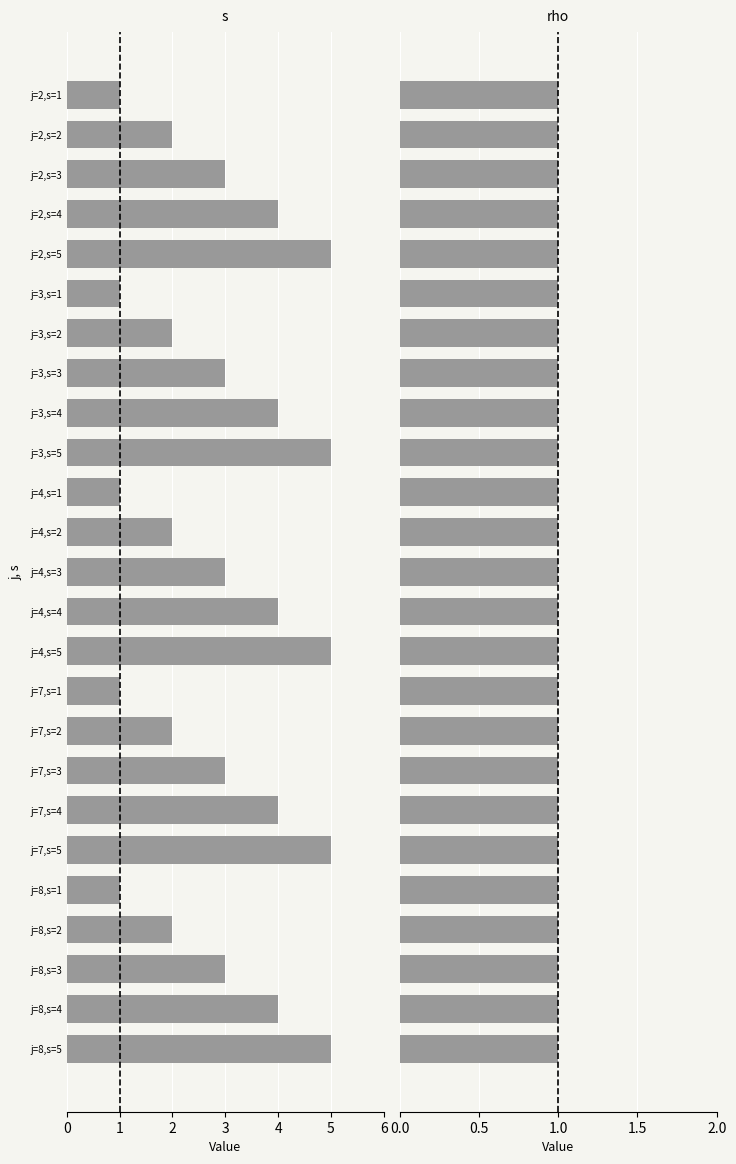

Rank the series by their maximum value, from lowest to highest.

rho, s